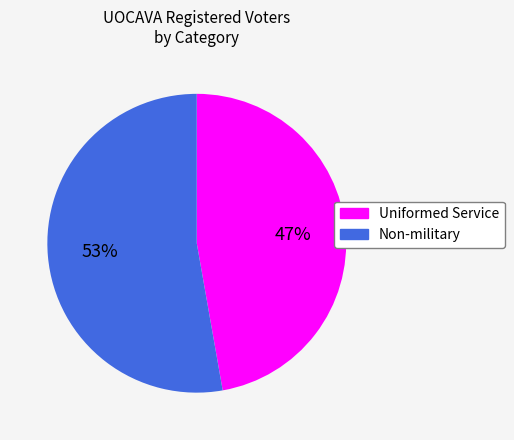

Combined, do Non-military and Uniformed Service account for over 50%?

Yes